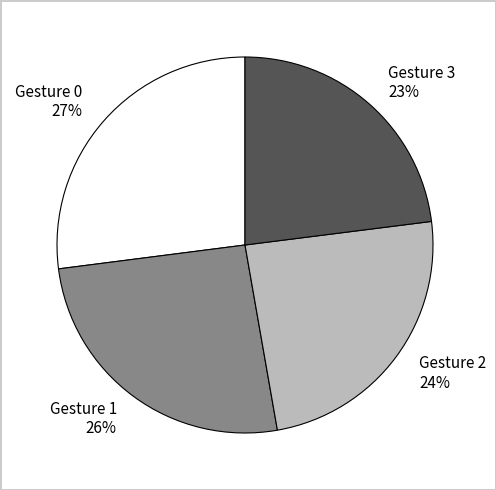

Approximately how many times larger is the value at Gesture 0 compared to Gesture 3?

1.2